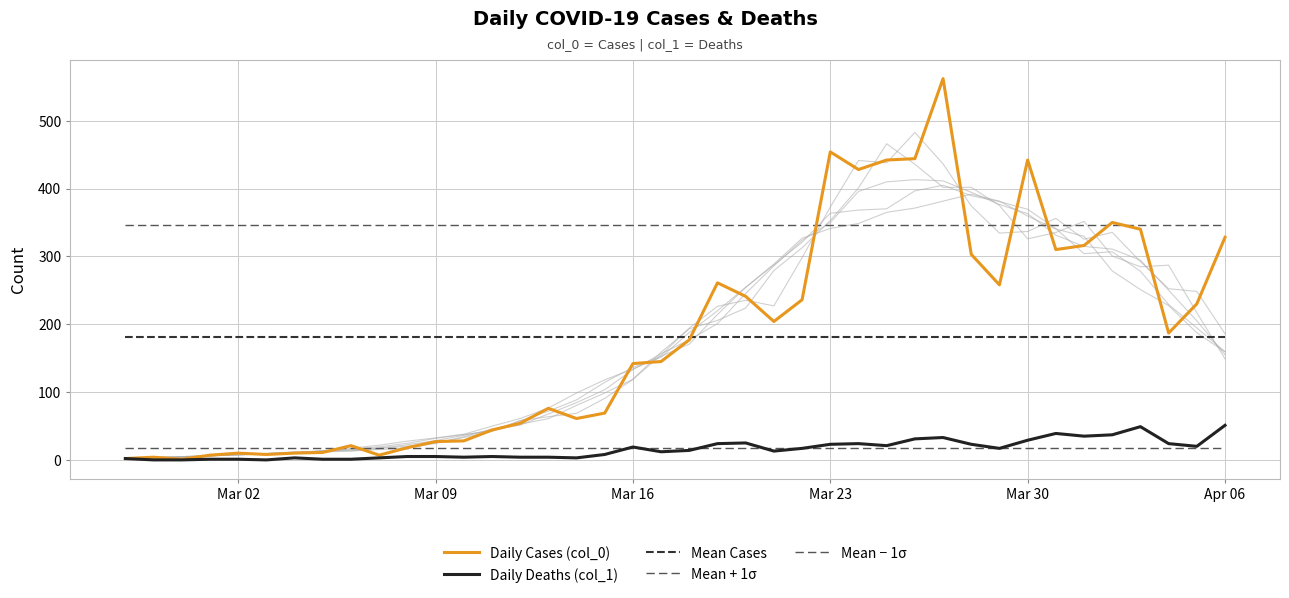

Where is Mean + 1σ nearest to the value 345?

Mar 02